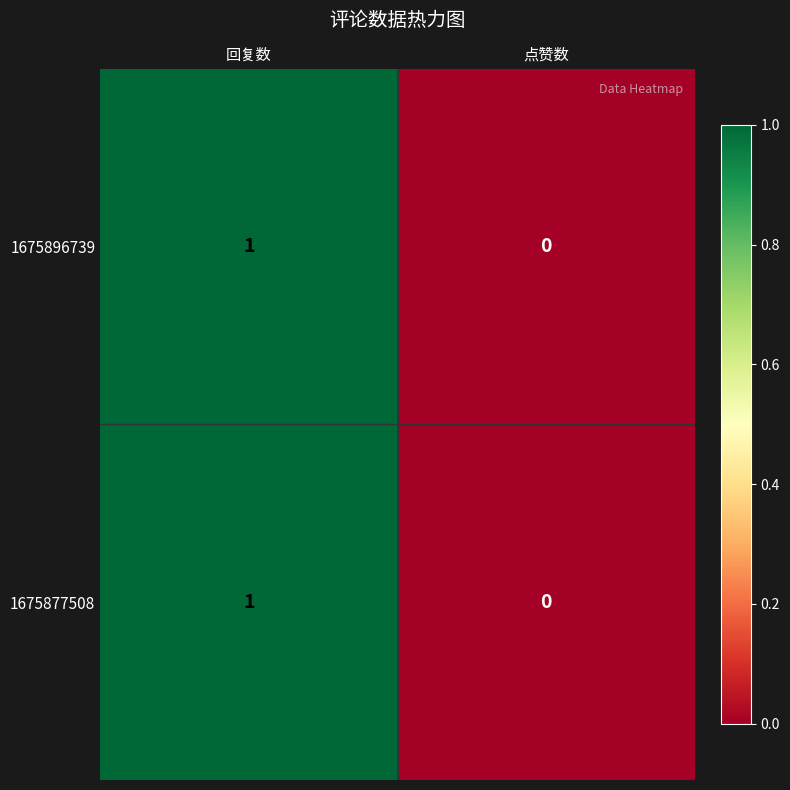

Reading left to right, what are all the values shown in this chart?

1675896739: 1	0
1675877508: 1	0